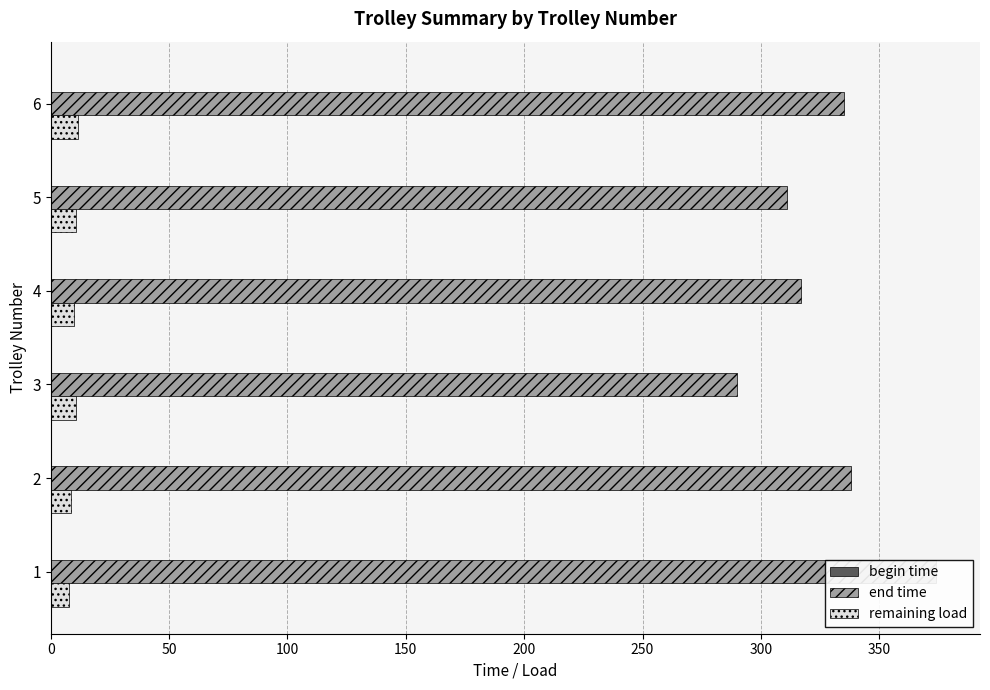

Between 250 and 100, which is larger?

250